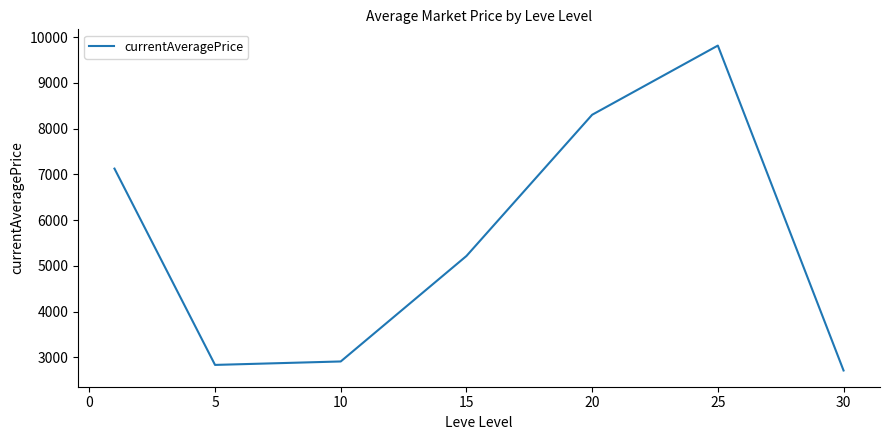

What is the greatest value displayed?

9814.8